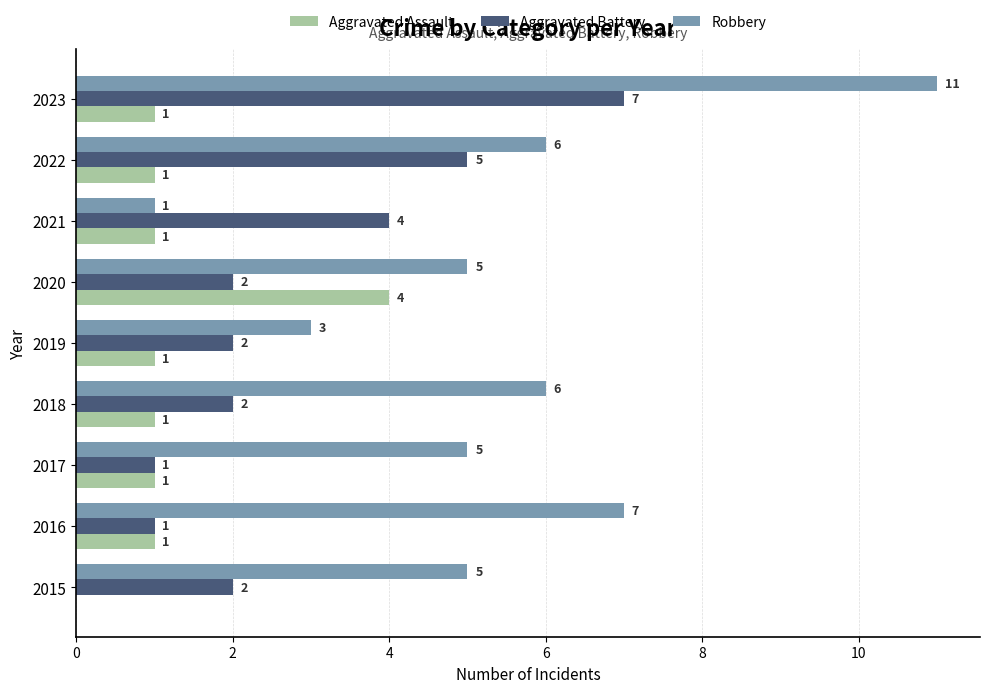

Count the number of categories in the chart.

9